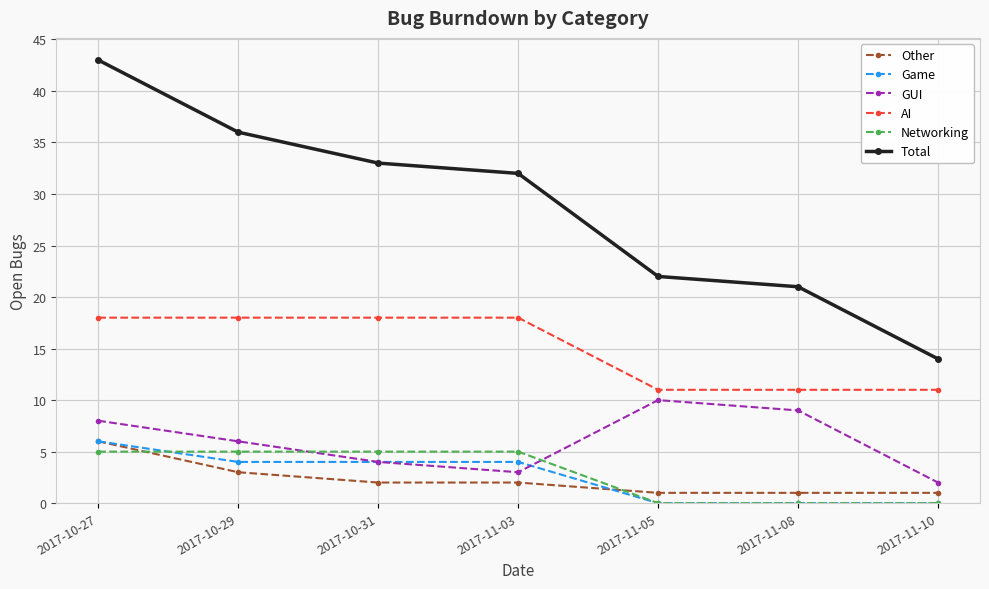

How many data points does each series have?

7